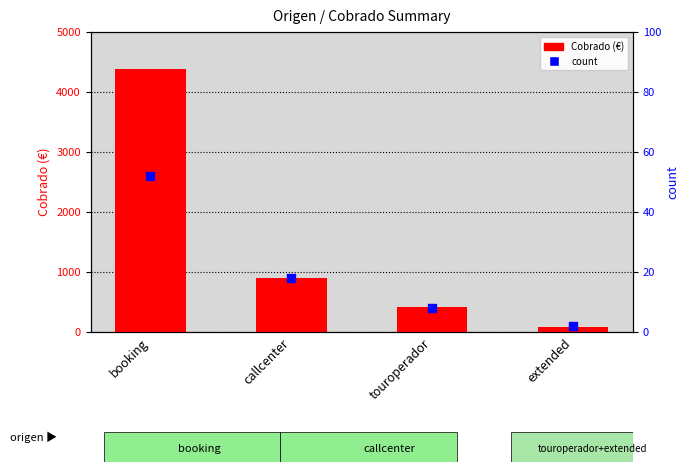

Which series reaches the maximum Y coordinate?

Cobrado (€)